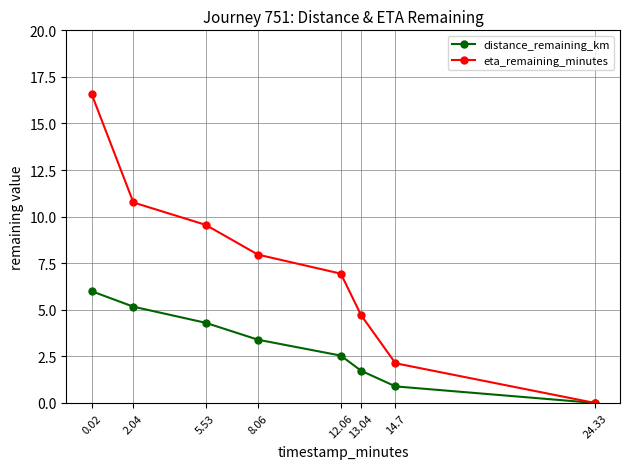

What is the difference between the eta_remaining_minutes values at 0.02 and 8.06?

8.6